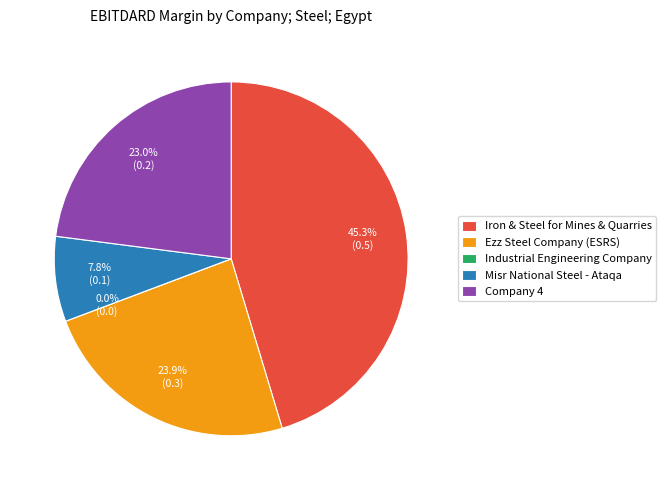

Is it true that Company 4 is 29% of the pie?

False